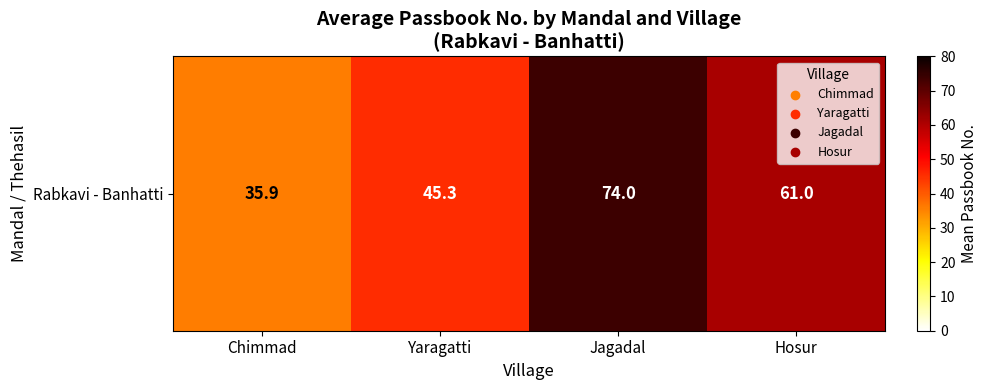

How many values are below 61?

2